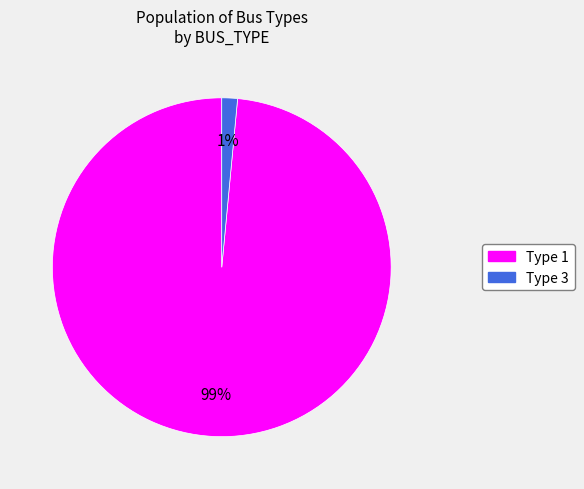

Does any single category account for the majority?

Yes